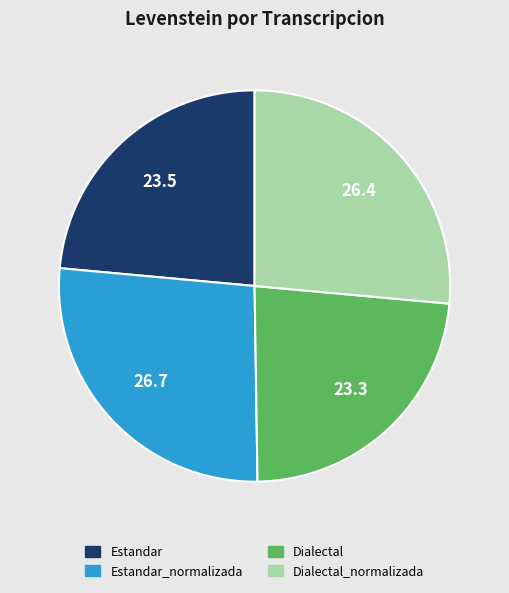

Is there any slice that represents more than half of the pie?

No